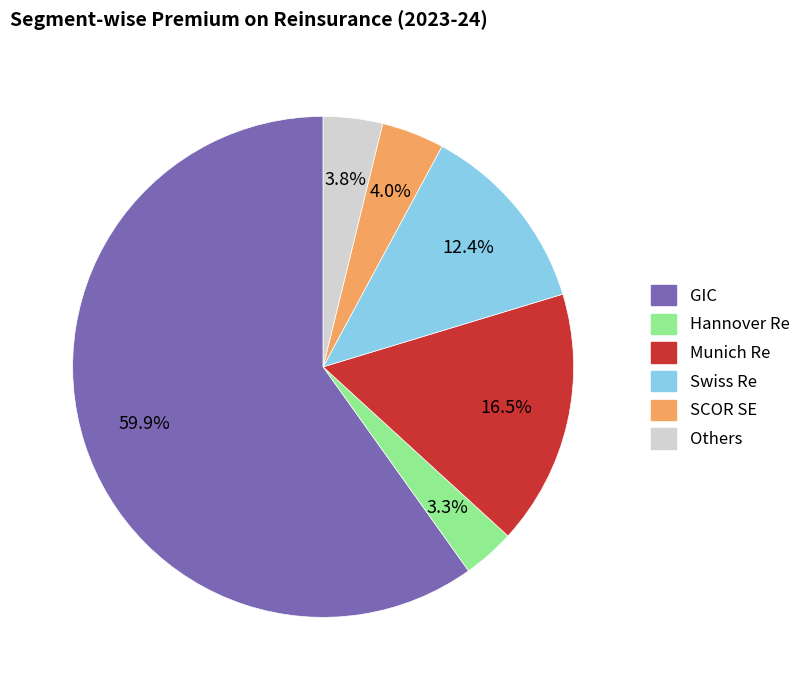

Is there any slice that represents more than half of the pie?

Yes